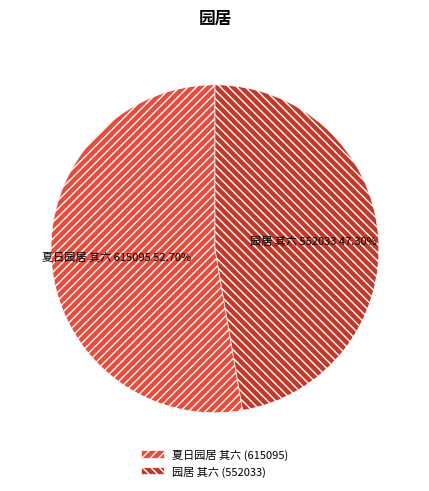

Which category accounts for the majority?

夏日园居 其六